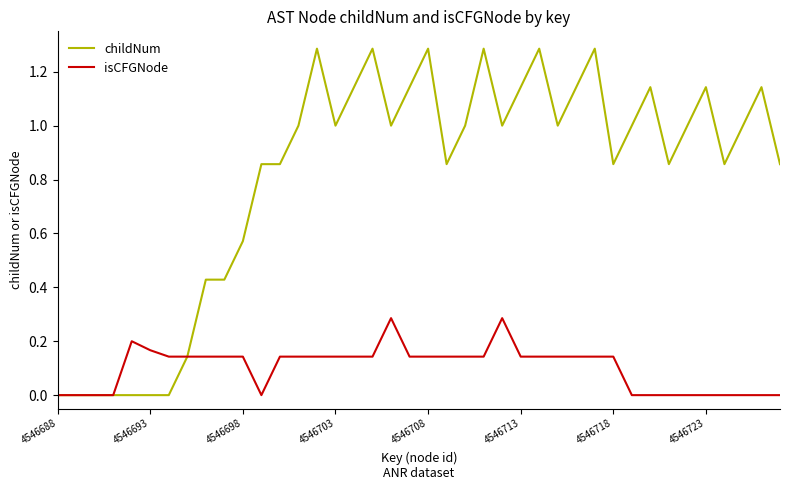

List the series in order of their overall mean, lowest first.

isCFGNode, childNum